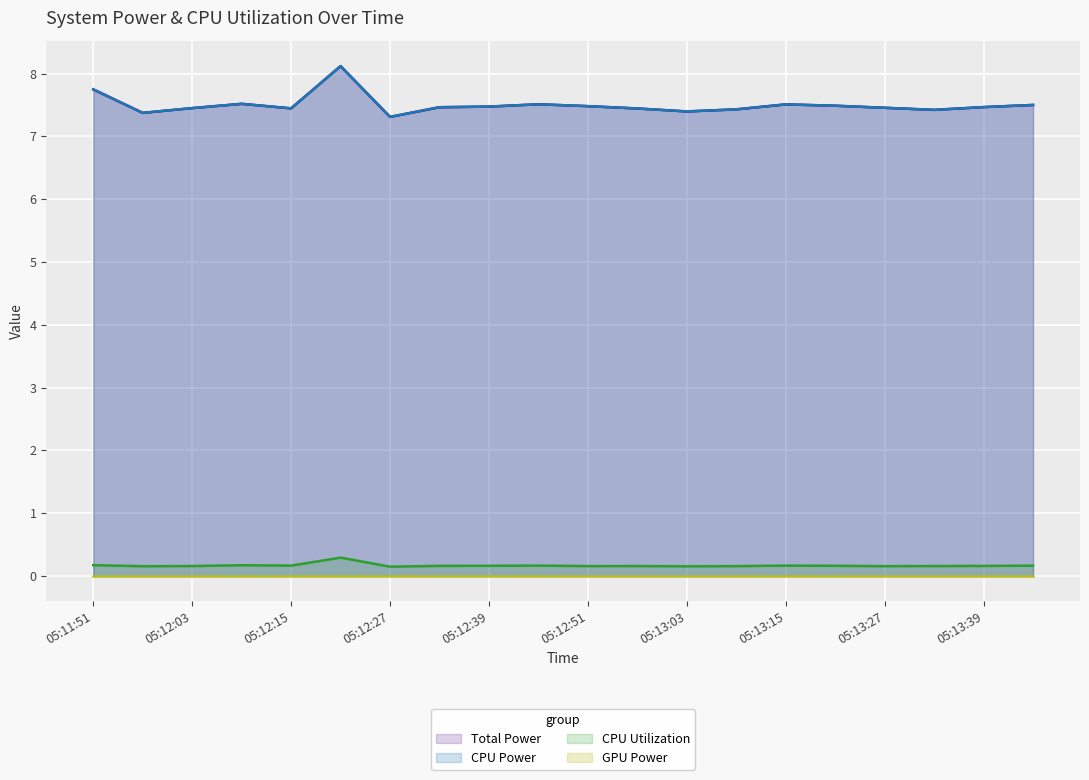

What is the spread (max minus min) of values at 05:12:57?

7.3